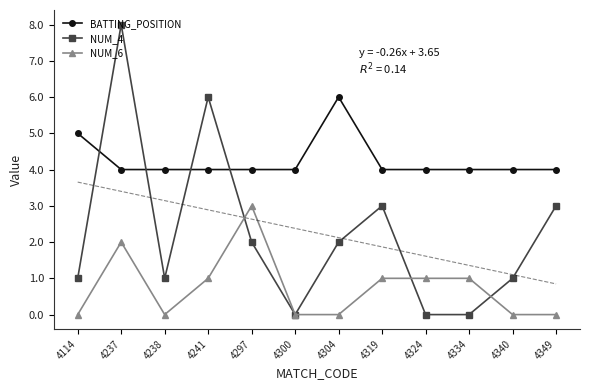

What is the maximum value for NUM_6?

3